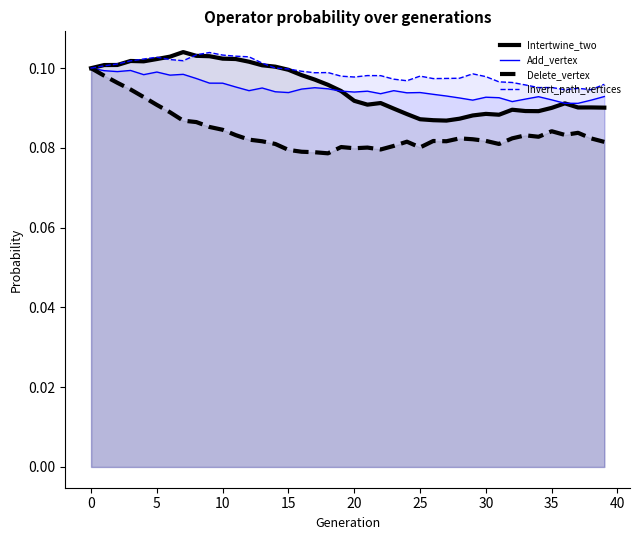

What is the label of the 36th point from the left?

35